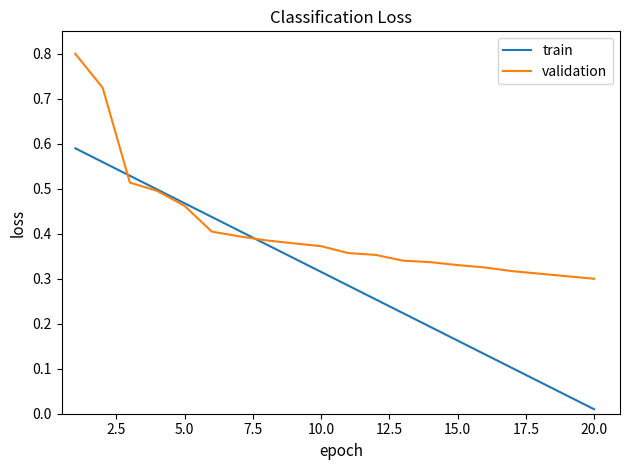

Which series has the largest total across all categories?

validation